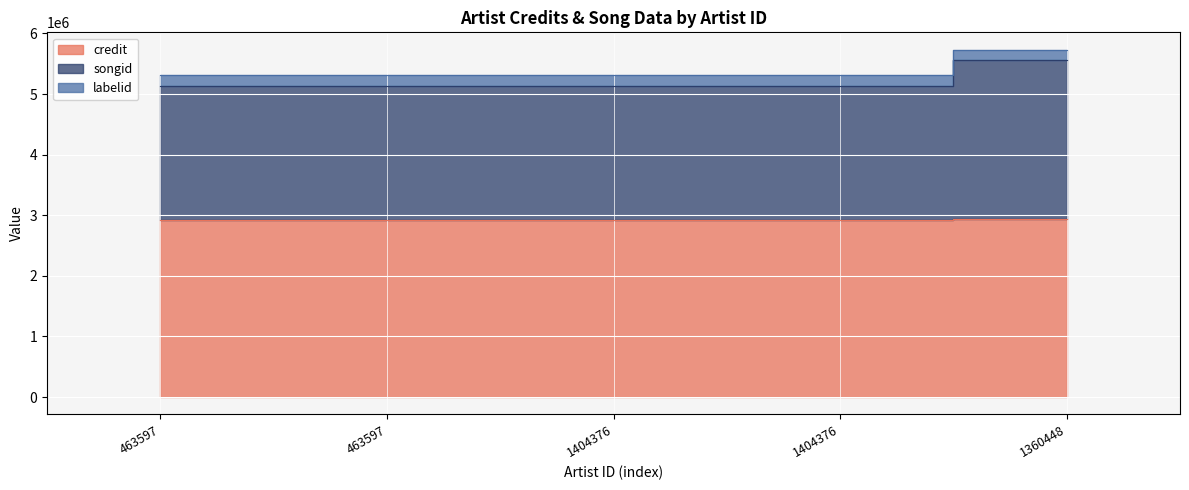

At which category does the chart reach its minimum across all series?

463597